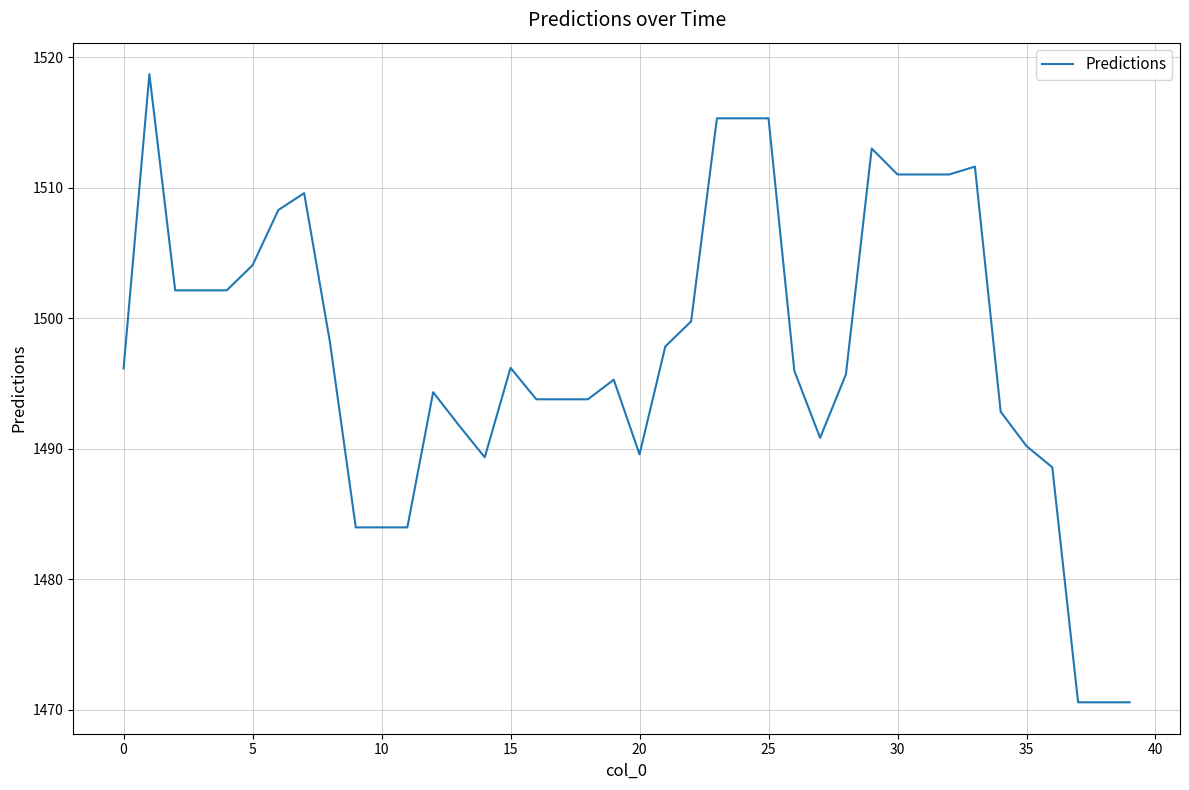

What is the maximum value shown in the chart?

1518.7